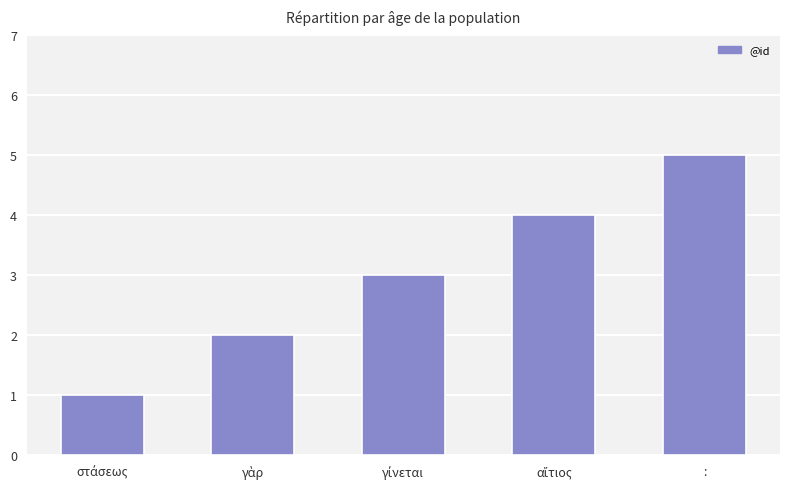

What is the greatest value displayed?

5